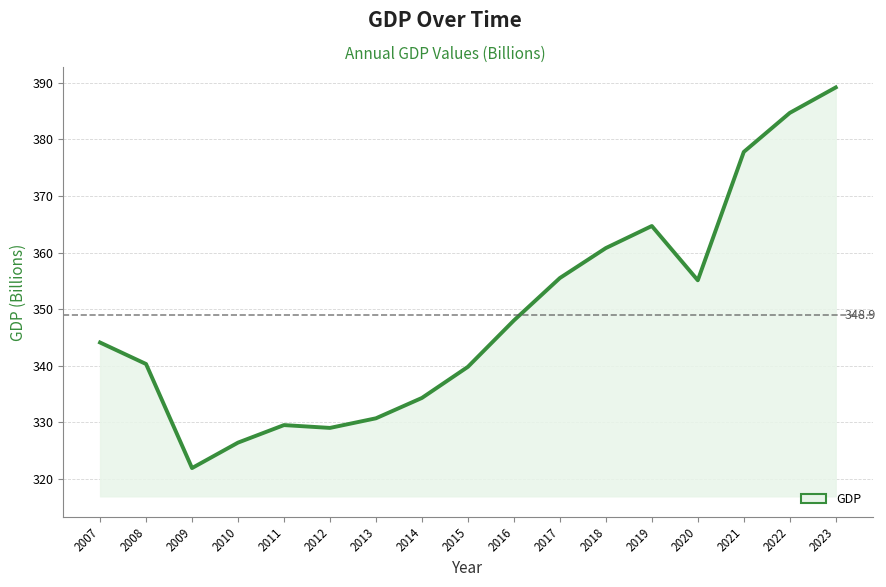

Reading left to right, what are all the values shown in this chart?

2007=344.1	2008=340.3	2009=321.9	2010=326.4	2011=329.5	2012=329.0	2013=330.7	2014=334.3	2015=339.8	2016=348.0	2017=355.5	2018=360.8	2019=364.7	2020=355.1	2021=377.8	2022=384.7	2023=389.2